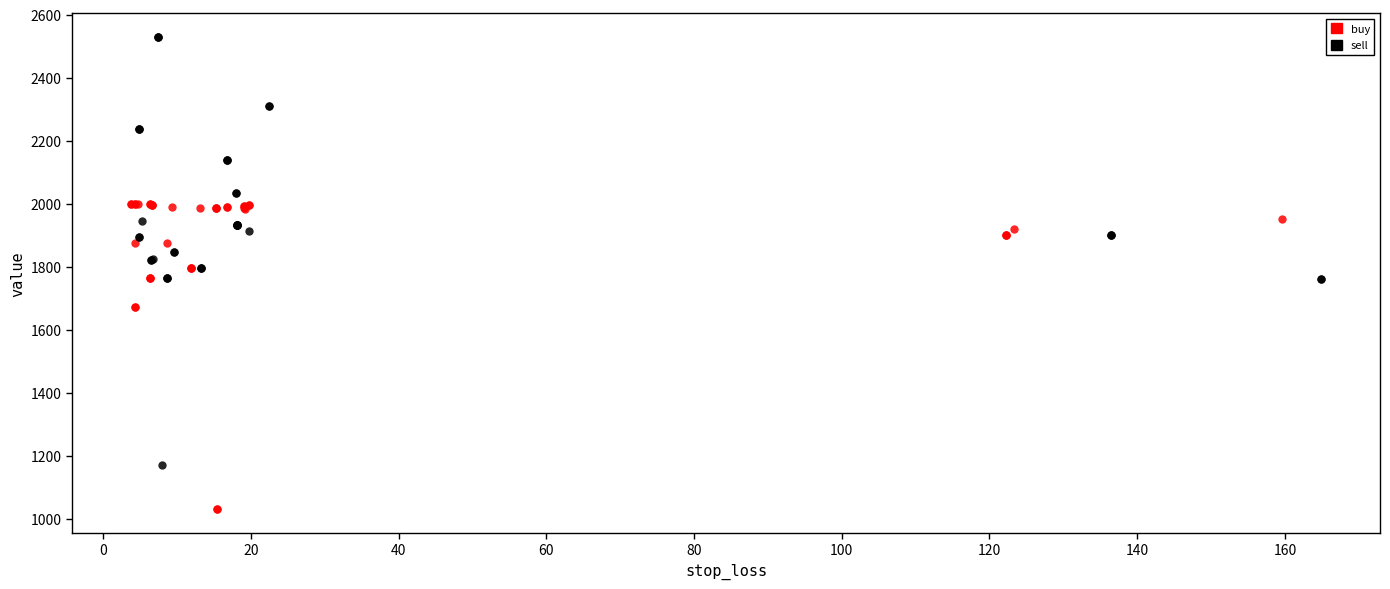

Which series has the widest spread of Y values?

sell